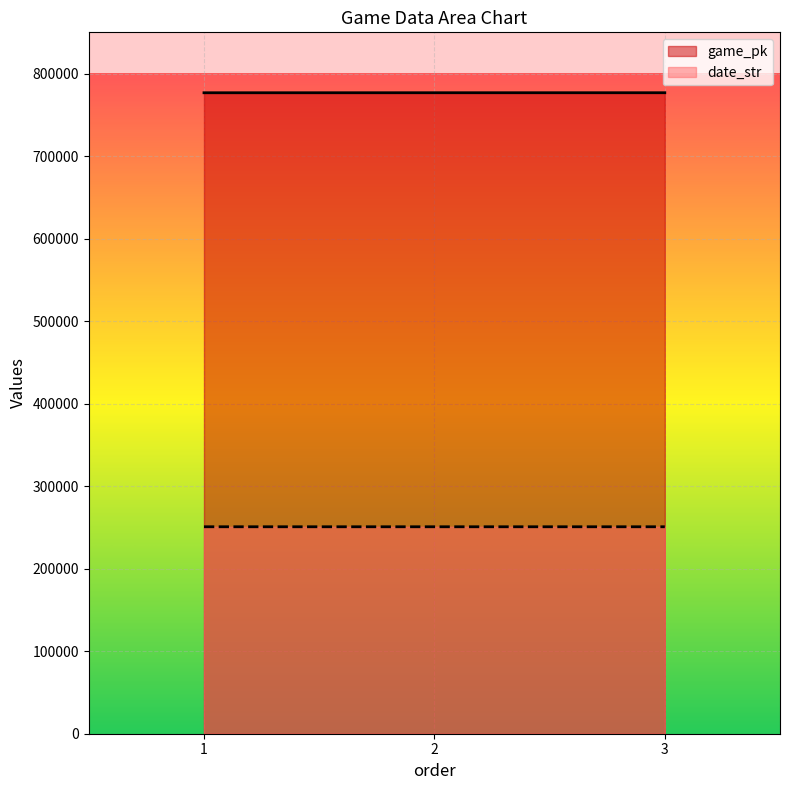

Reading right to left, what are all the values shown in this chart?

game_pk: 776811	776804	776776
date_str: 250809	250810	250812